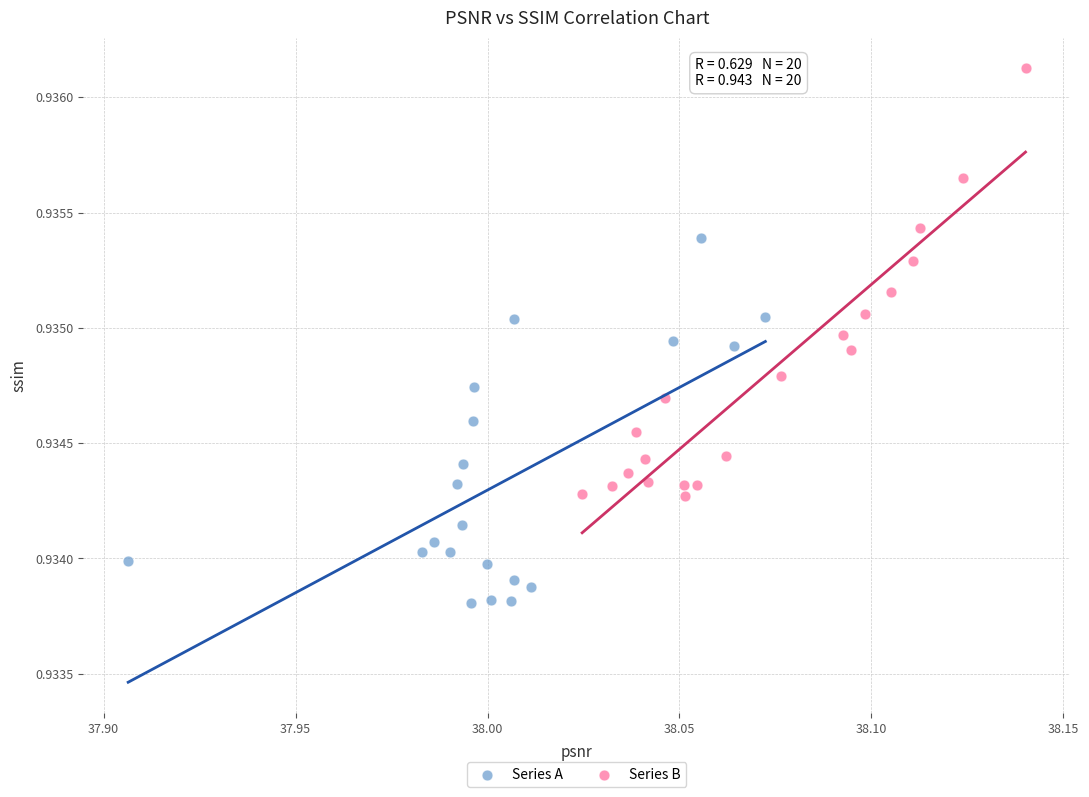

What are all the series names shown in the legend?

Series A, Series B